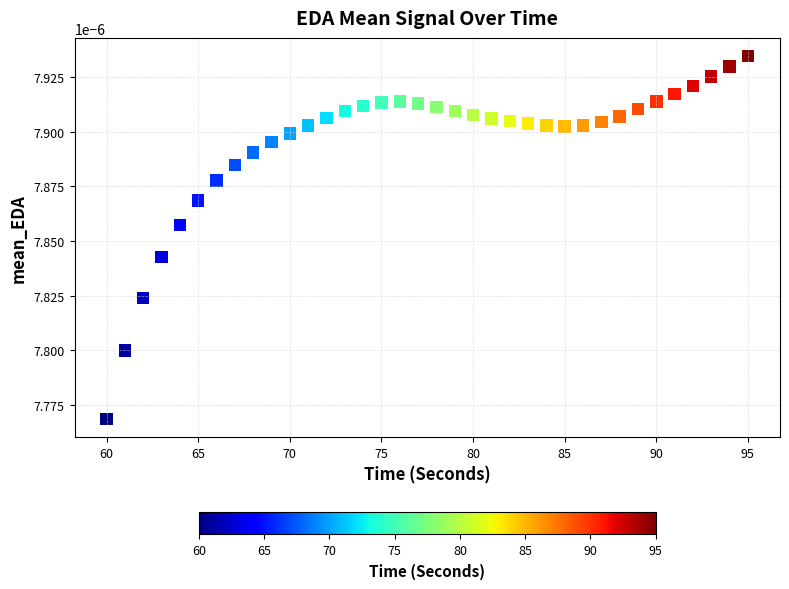

What is the range of X values (max minus min)?

35.0